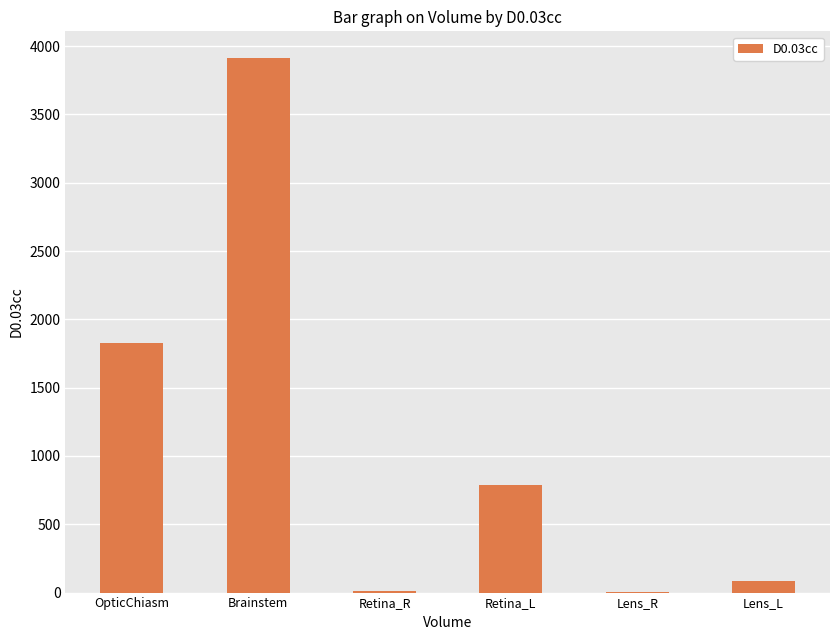

Is it true that the value at OpticChiasm is 1830.4?

True